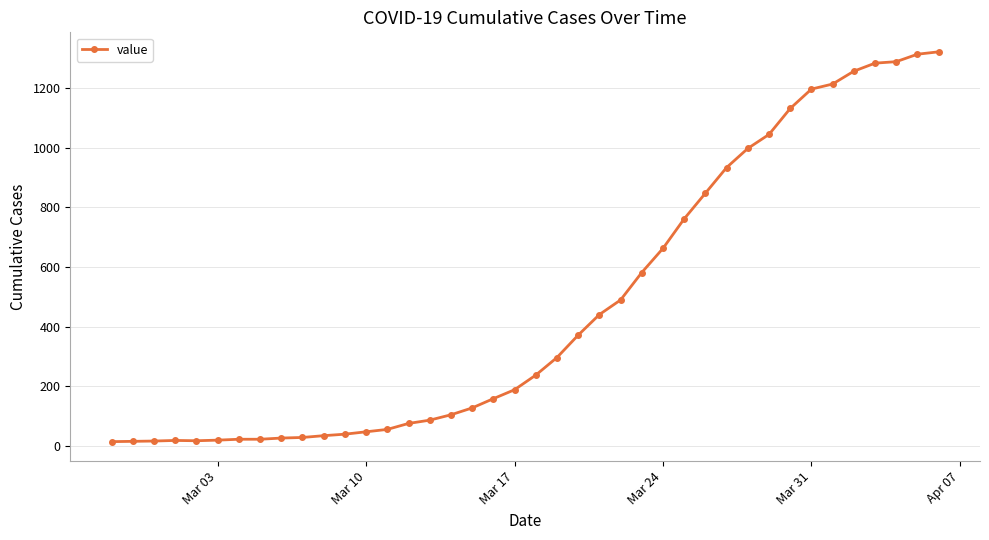

What is the average value?

469